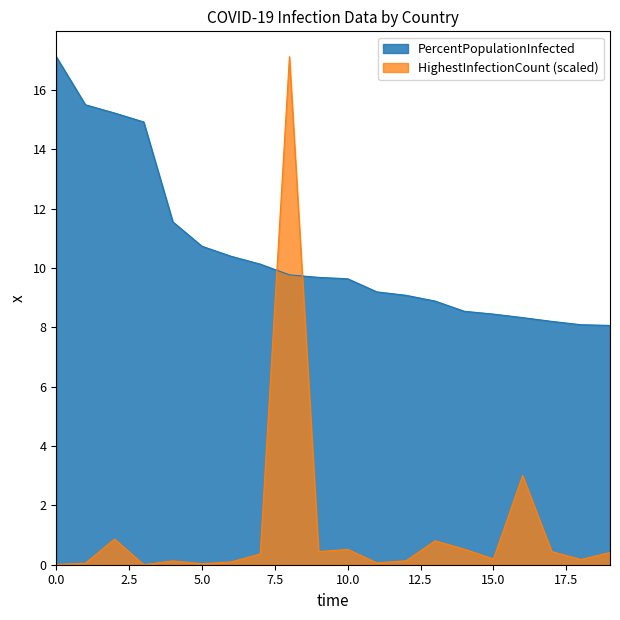

Reading left to right, what are all the values shown in this chart?

PercentPopulationInfected: 17.1	15.5	15.2	14.9	11.6	10.7	10.4	10.1	9.8	9.7	9.6	9.2	9.1	8.9	8.5	8.4	8.3	8.2	8.1	8.1
HighestInfectionCount: 0.0	0.1	0.9	0.0	0.1	0.0	0.1	0.4	17.1	0.4	0.5	0.1	0.1	0.8	0.5	0.2	3.0	0.4	0.2	0.4